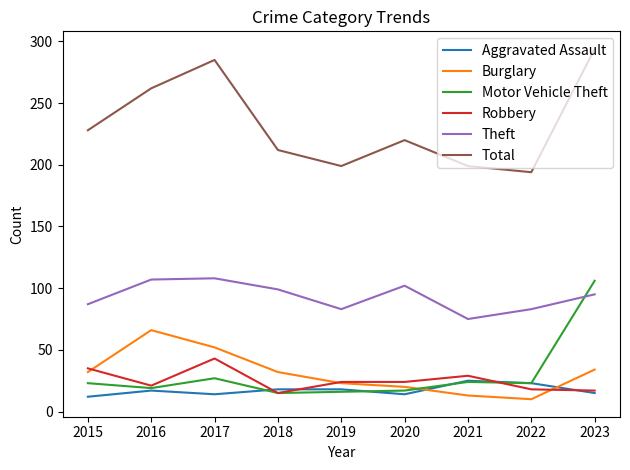

Which series has the largest total across all categories?

Total